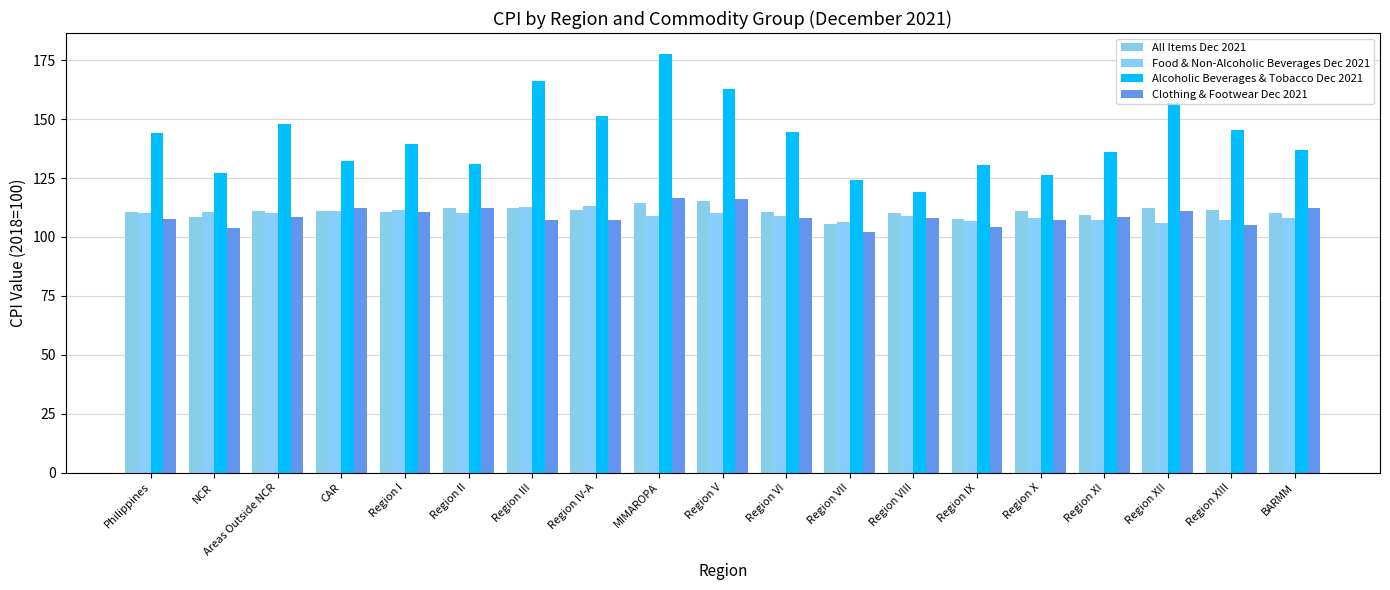

What is the lowest value of the Clothing & Footwear Dec 2021 series?

102.0